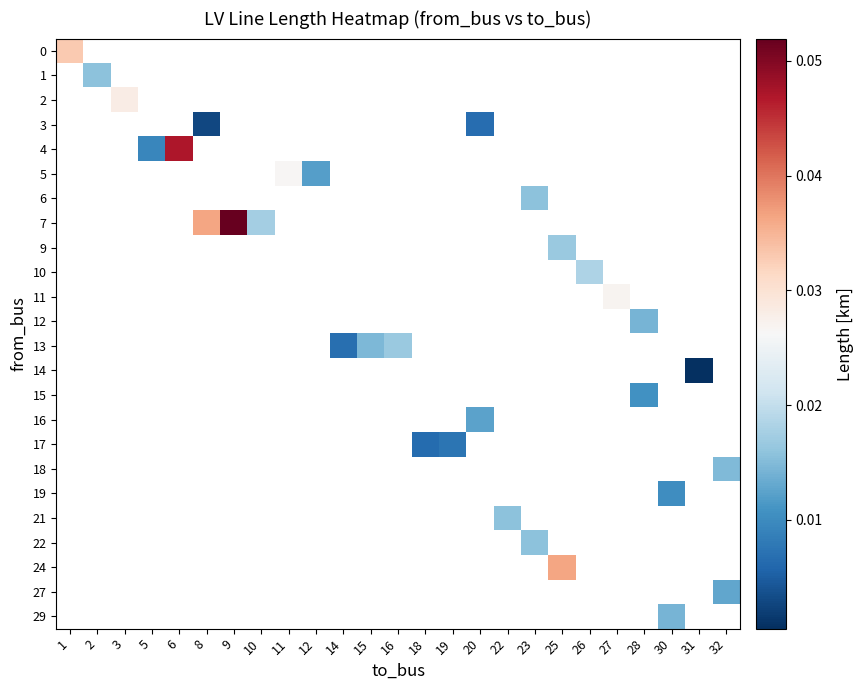

Which has a higher value, 2 or 8?

8